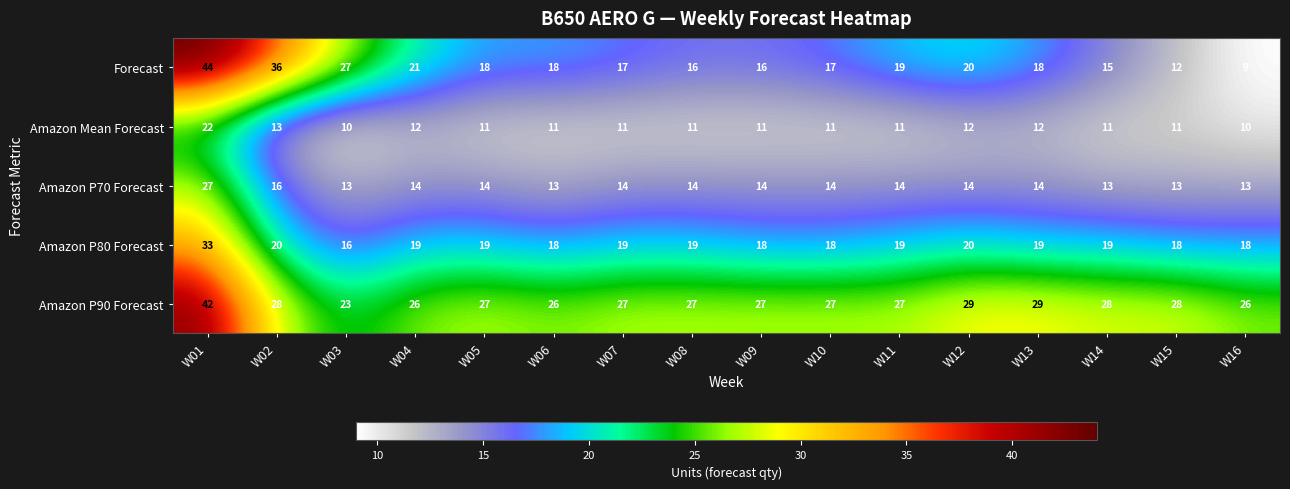

Where is Amazon P70 Forecast nearest to the value 20?

W02